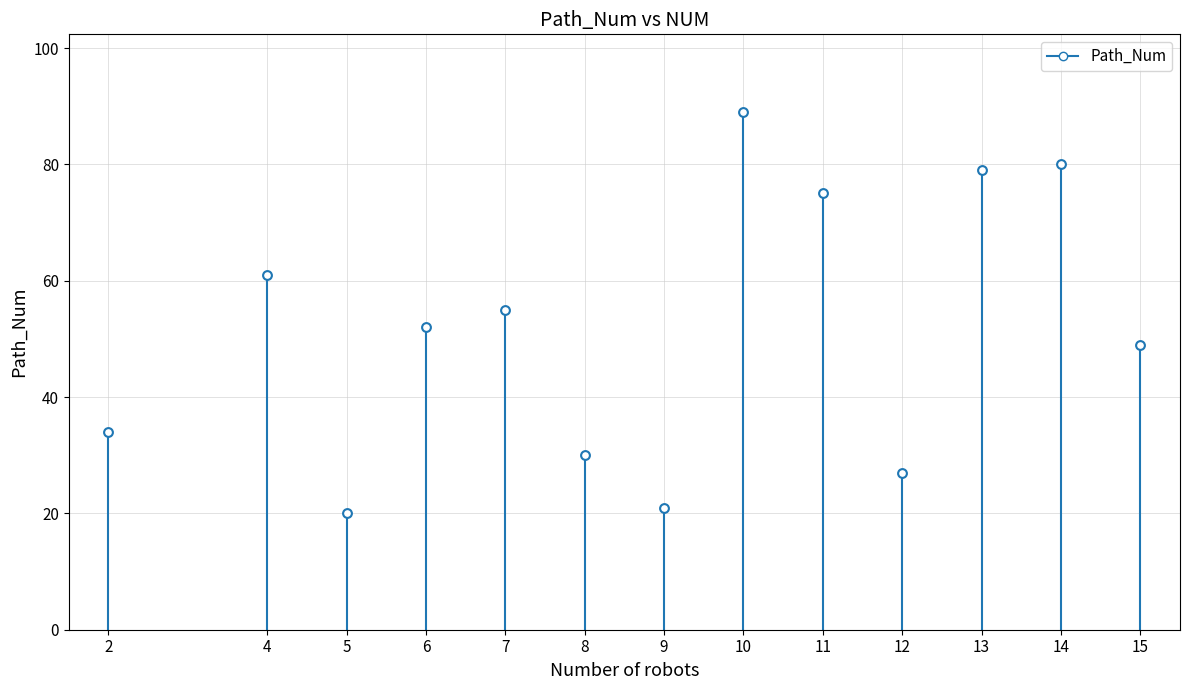

What is the range of Y values (max minus min)?

69